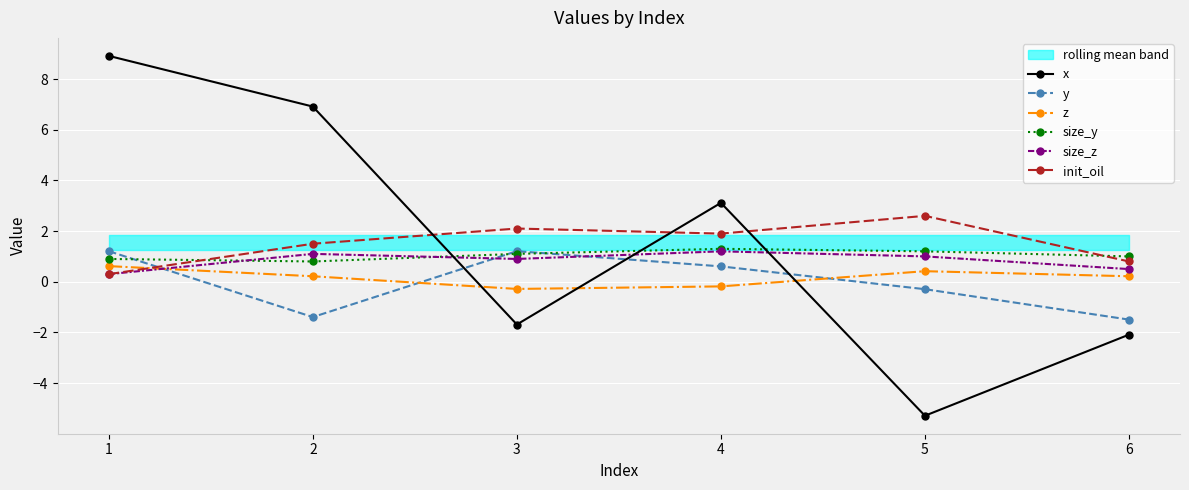

Which series has the widest spread of values?

x